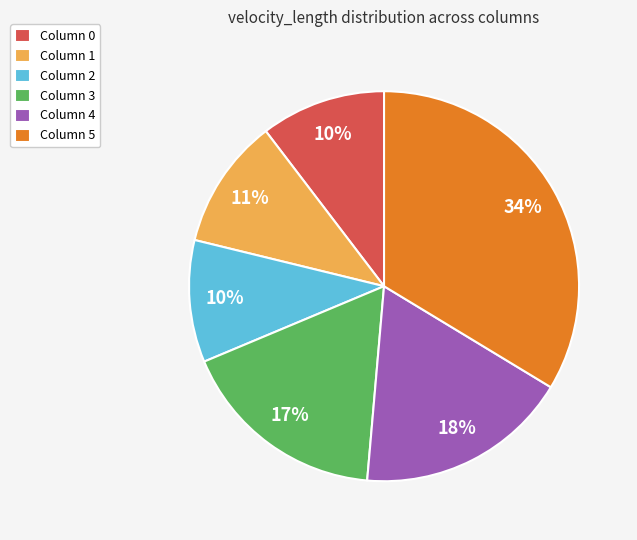

Which slice is the largest?

Column 5